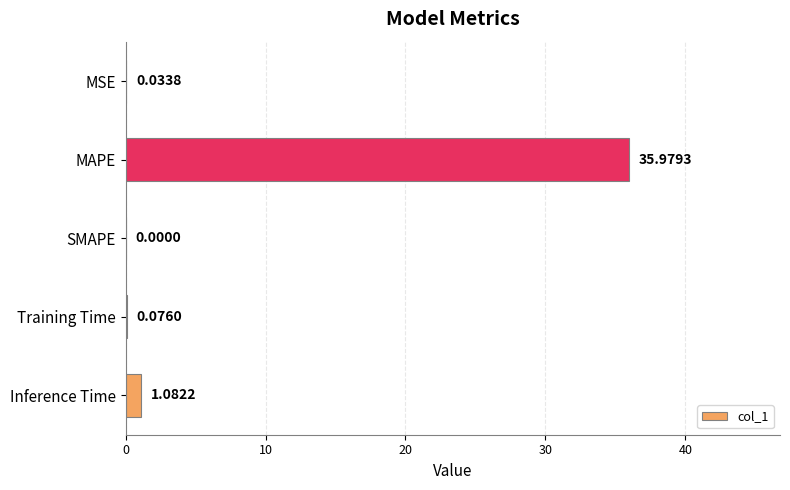

What is the sum of the values at MAPE and MSE?

36.0